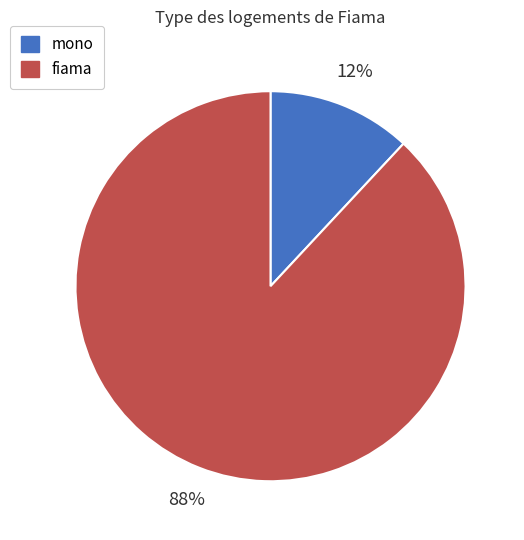

To the nearest percent, what is the average slice percentage?

50%